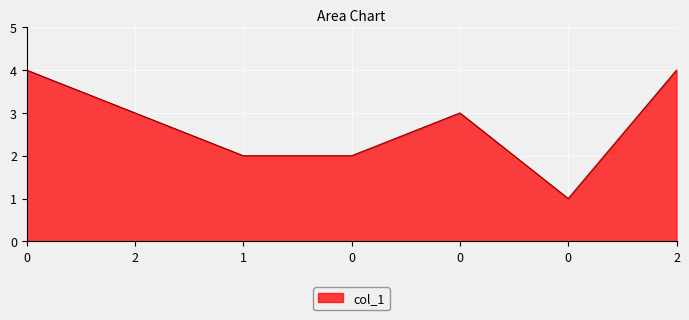

Rank the categories by value from lowest to highest.

0, 1, 0, 2, 0, 0, 2